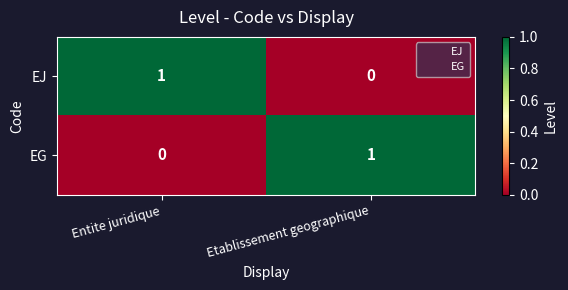

Rank the series at Entite juridique from lowest to highest value.

EG, EJ